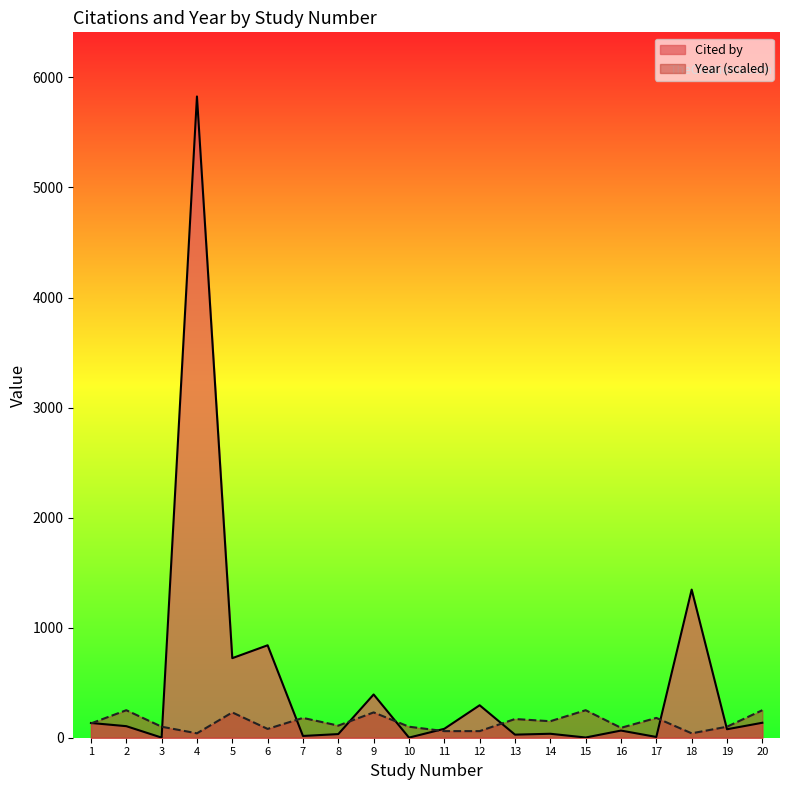

Reading right to left, what are all the values shown in this chart?

Cited by: 136	77	1346	7	65	2	36	28	295	81	1	393	33	16	840	723	5827	1	105	134
Year: 250	100	40	180	90	250	150	170	60	60	100	230	110	180	80	230	40	100	250	130